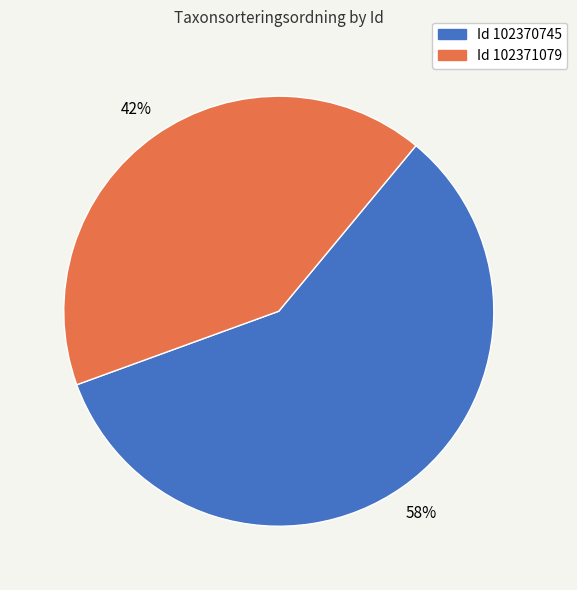

Does any single category account for the majority?

Yes